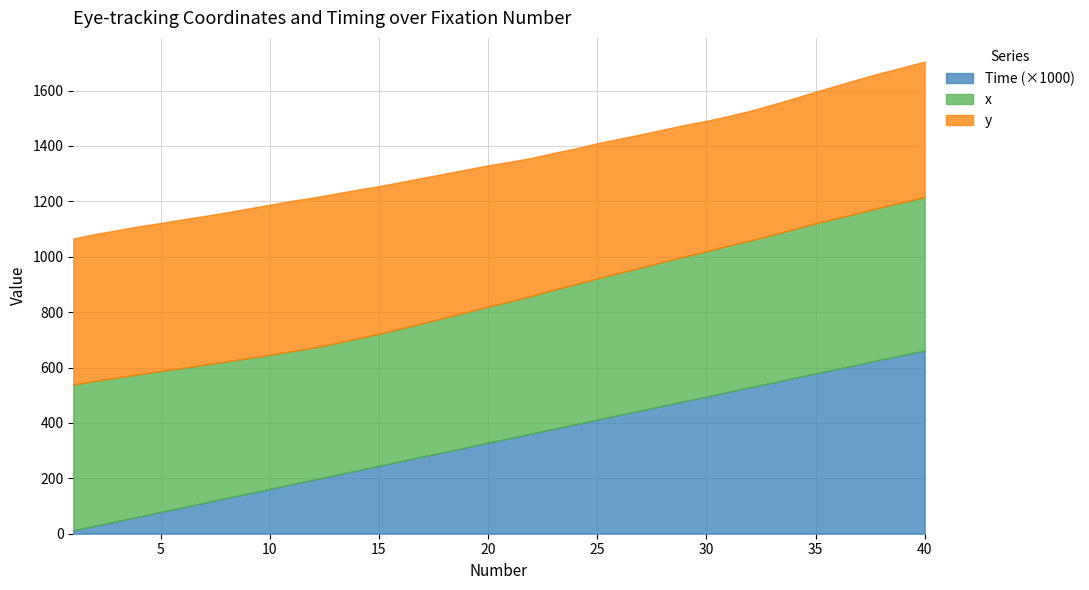

What are all the series names shown in the legend?

Time (×1000), x, y